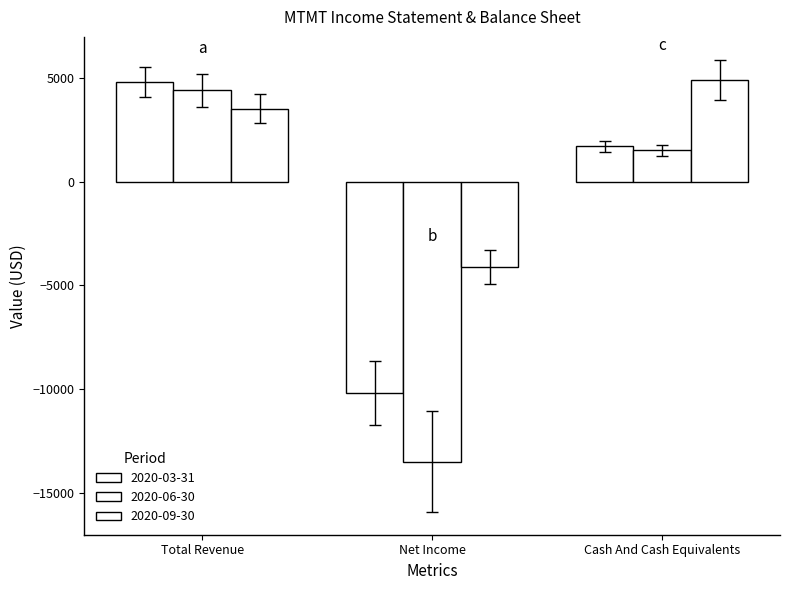

Count the number of categories in the chart.

3